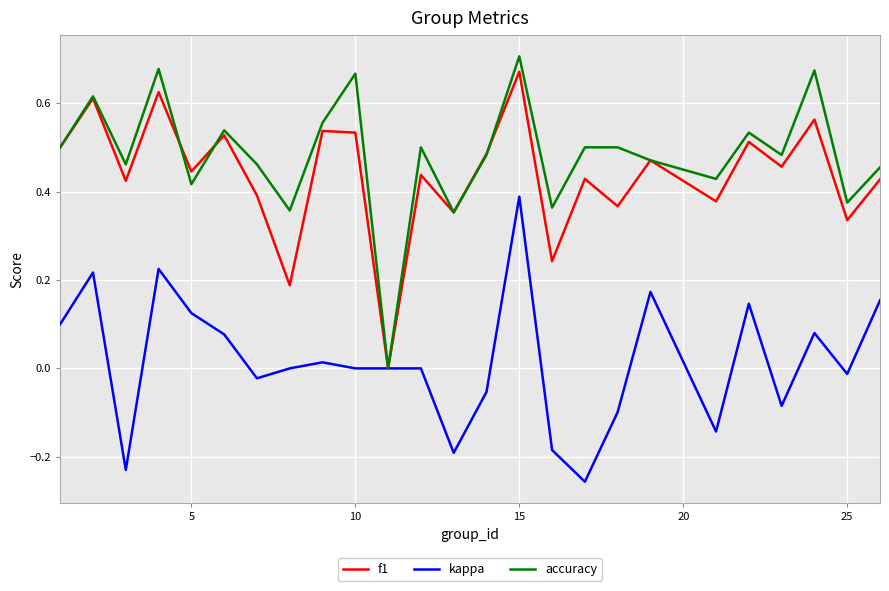

Is this an area chart (filled region under the line)?

No